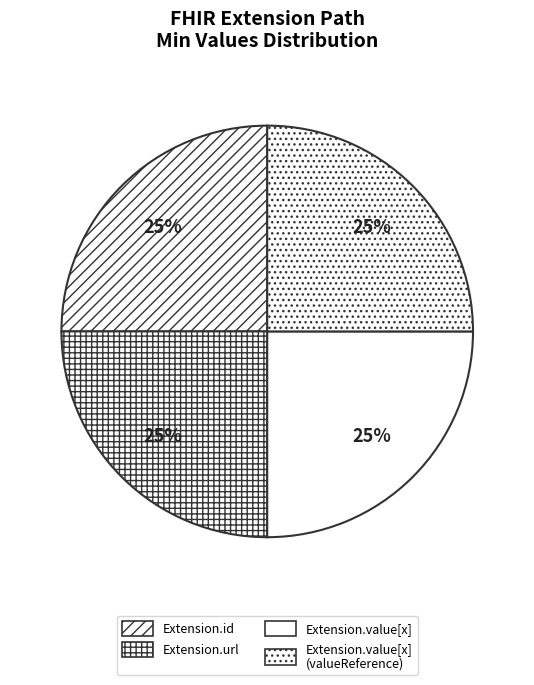

Count the number of slices in the pie.

4